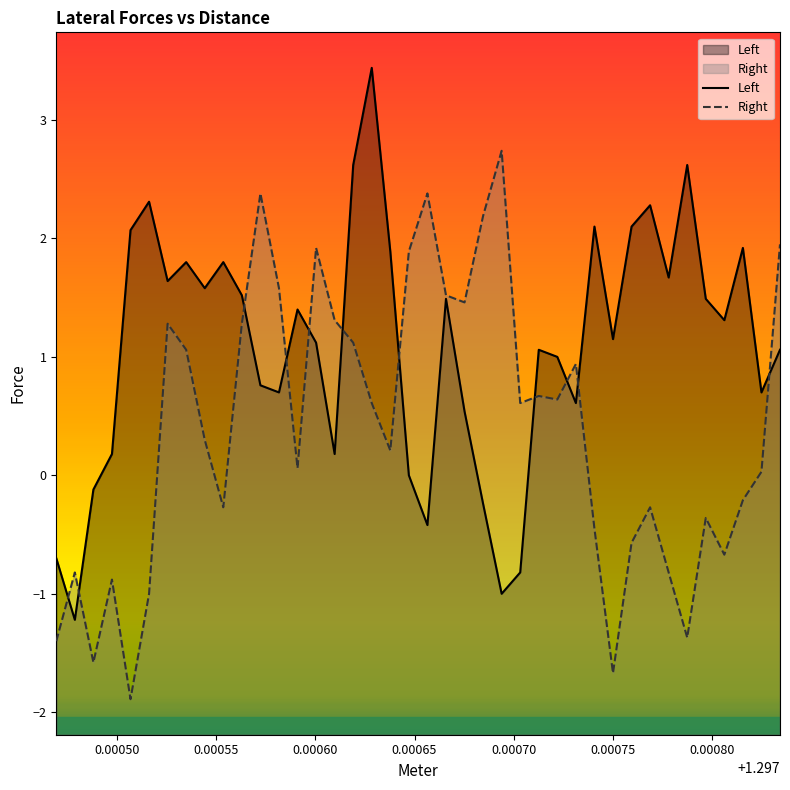

Which series ends up on top after the final intersection of Left and Right?

Right